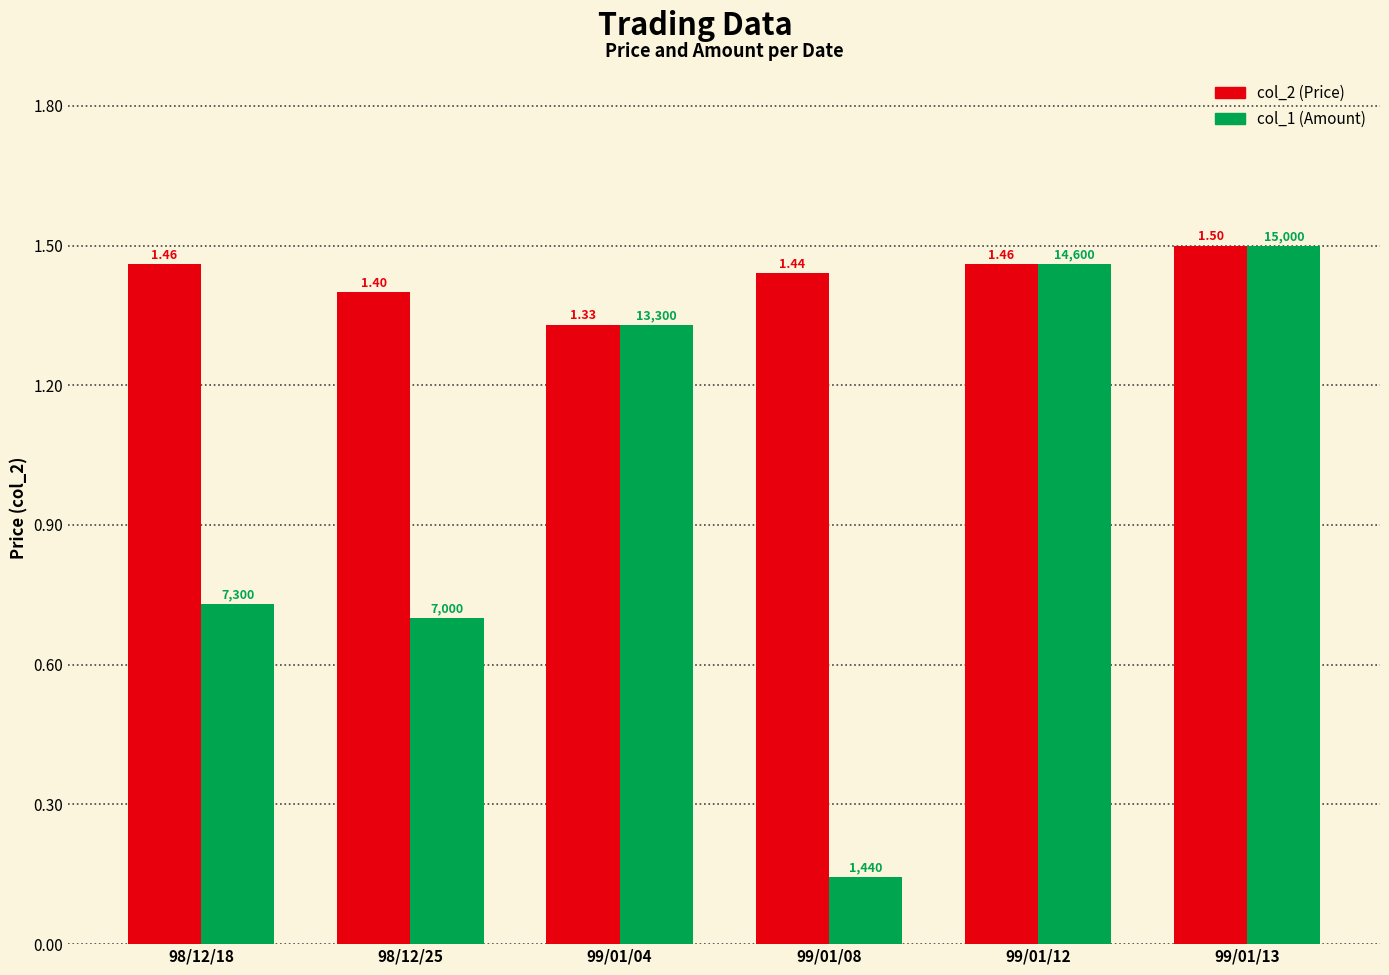

What is the difference between the maximum and minimum values in the col_2 (Price) series?

0.2